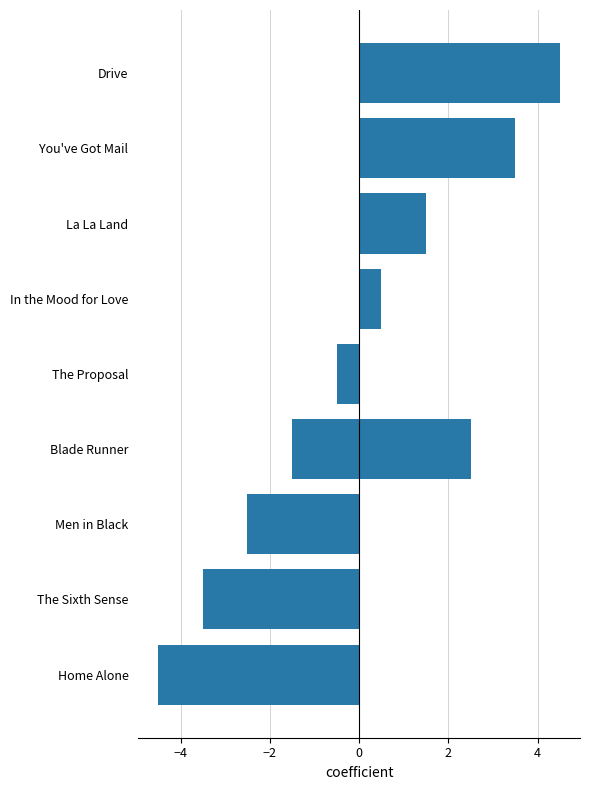

Does the chart contain stacked bars?

No